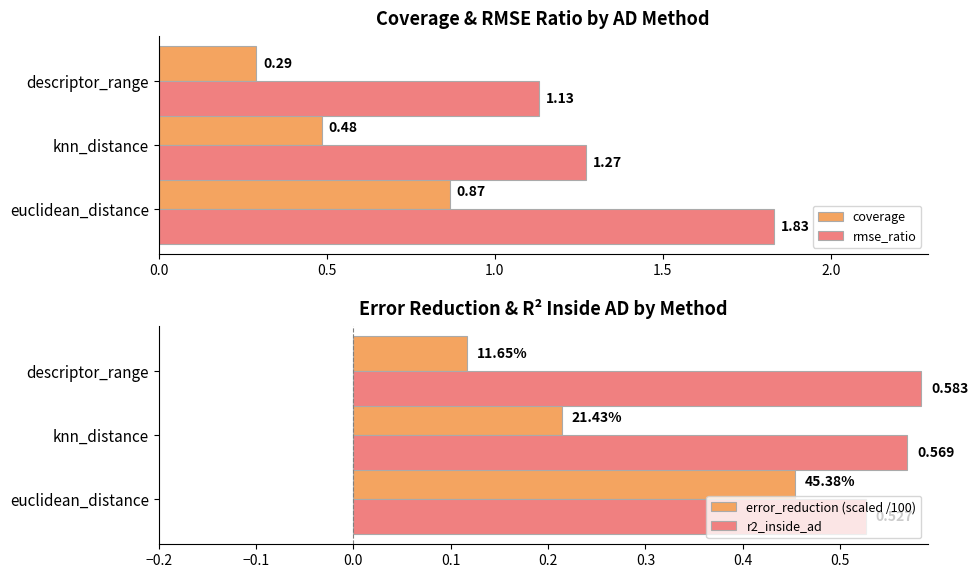

What are all the series names shown in the legend?

coverage, rmse_ratio, error_reduction (scaled /100), r2_inside_ad